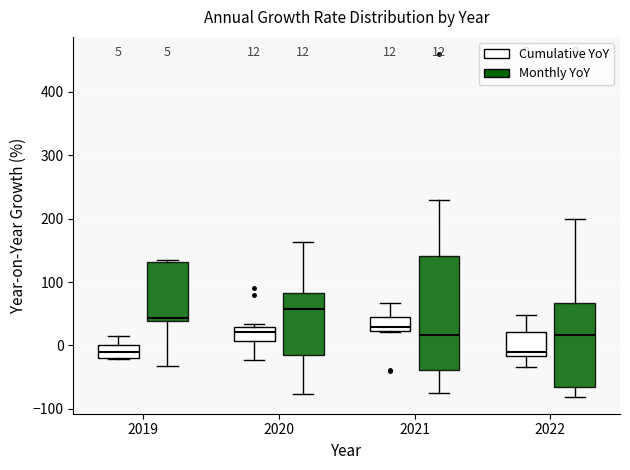

Comparing the boxes themselves (not the whiskers), which one is the tallest?

2021 (Monthly YoY)